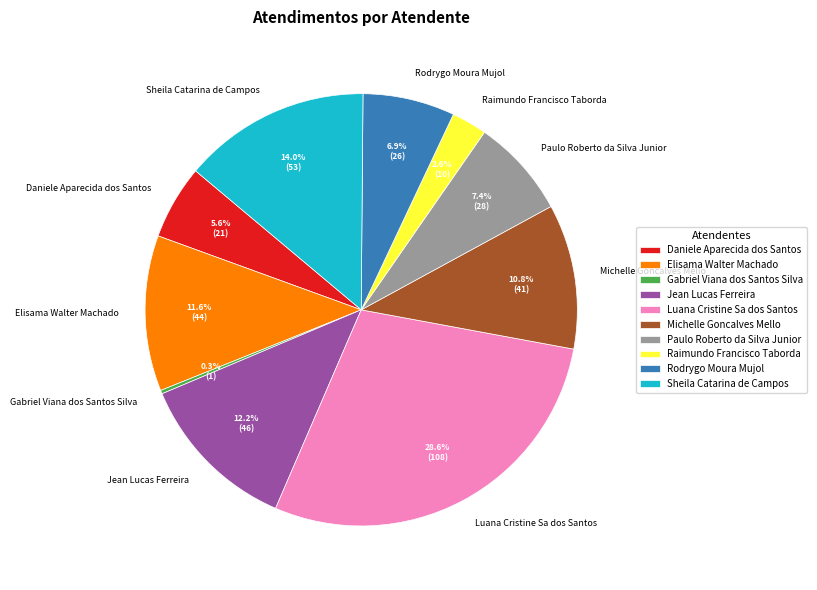

Is there a majority slice in this chart?

No